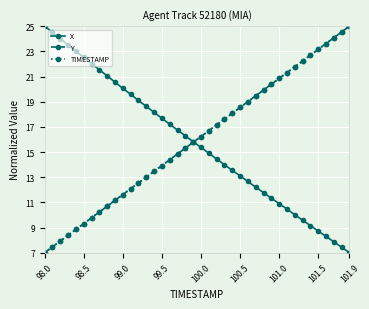

Reading left to right, list all the values displayed in this chart.

X: 25.0	24.5	24.0	23.5	23.0	22.5	22.0	21.5	21.0	20.6	20.1	19.6	19.1	18.6	18.2	17.7	17.2	16.7	16.3	15.8	15.4	14.9	14.4	14.0	13.5	13.1	12.7	12.2	11.8	11.3	10.9	10.5	10.0	9.6	9.2	8.7	8.3	7.9	7.4	7.0
Y: 7.0	7.5	7.9	8.4	8.8	9.3	9.8	10.2	10.7	11.2	11.6	12.1	12.5	13.0	13.5	13.9	14.4	14.8	15.3	15.8	16.2	16.7	17.2	17.6	18.1	18.5	19.0	19.5	19.9	20.4	20.8	21.3	21.8	22.2	22.7	23.2	23.6	24.1	24.5	25.0
TIMESTAMP: 7.0	7.5	7.9	8.4	8.8	9.3	9.8	10.2	10.7	11.2	11.6	12.1	12.5	13.0	13.5	13.9	14.4	14.8	15.3	15.8	16.2	16.7	17.2	17.6	18.1	18.5	19.0	19.5	19.9	20.4	20.8	21.3	21.8	22.2	22.7	23.2	23.6	24.1	24.5	25.0